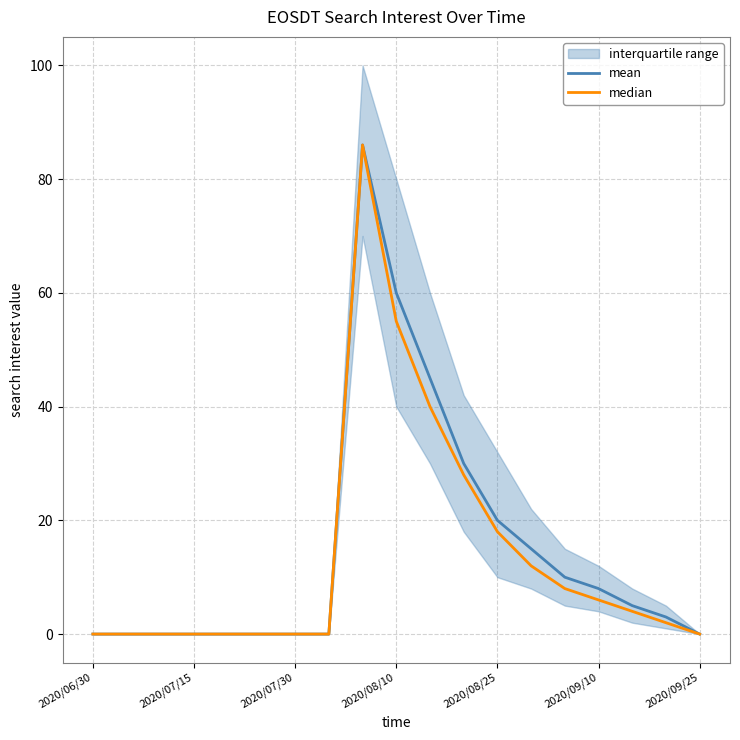

What is the maximum value for mean?

86